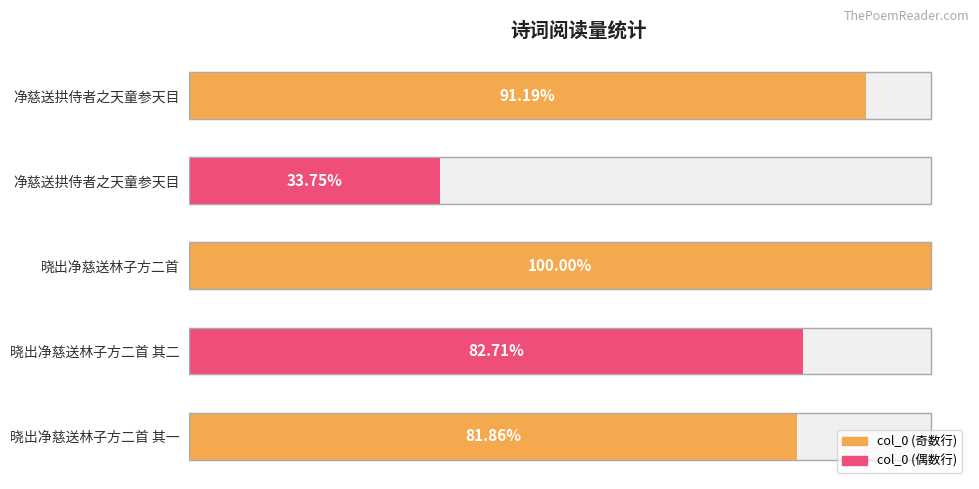

The chart shows a value of 231964 at 晓出净慈送林子方二首. True or false?

False